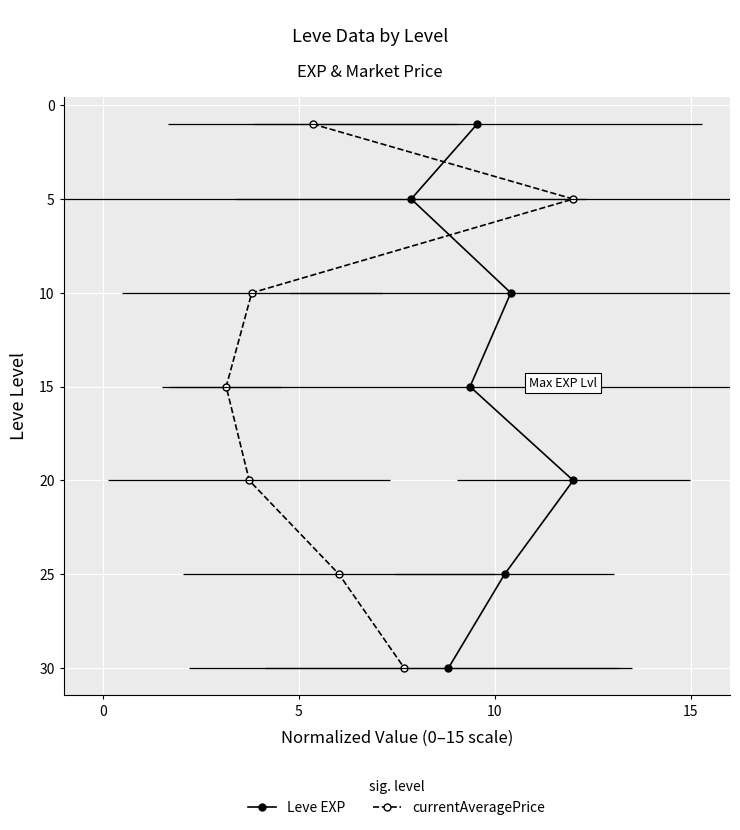

Which series has the largest total across all categories?

Leve EXP